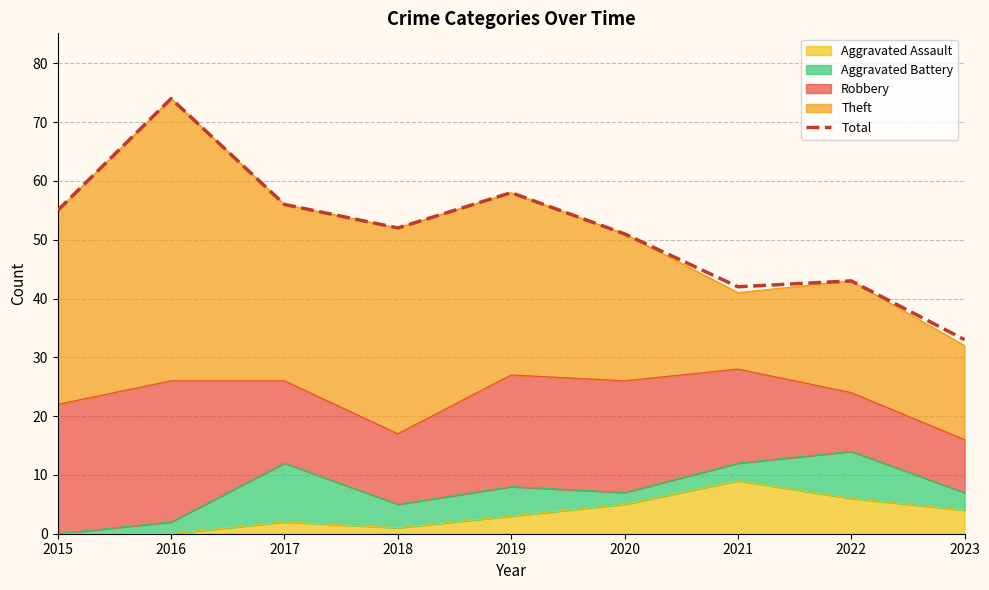

How many lines are shown in the chart?

1